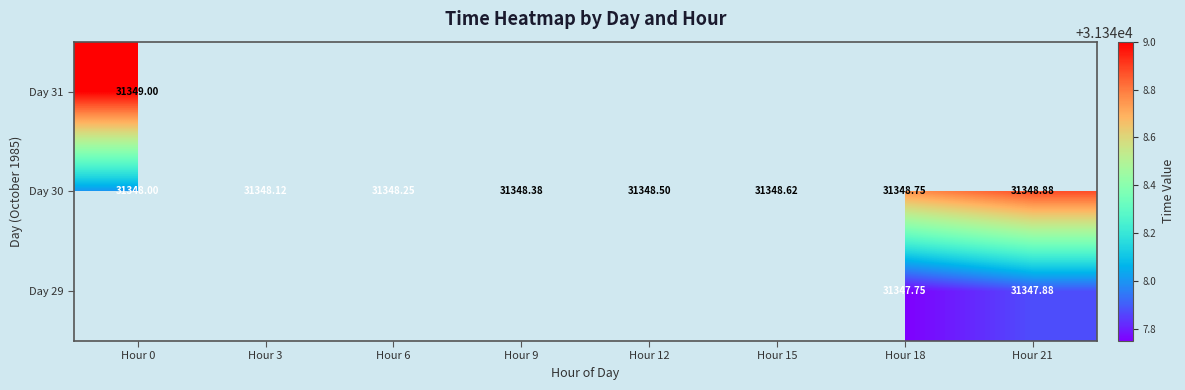

List the series in order of their overall mean, highest first.

Day 29, Day 30, Day 31